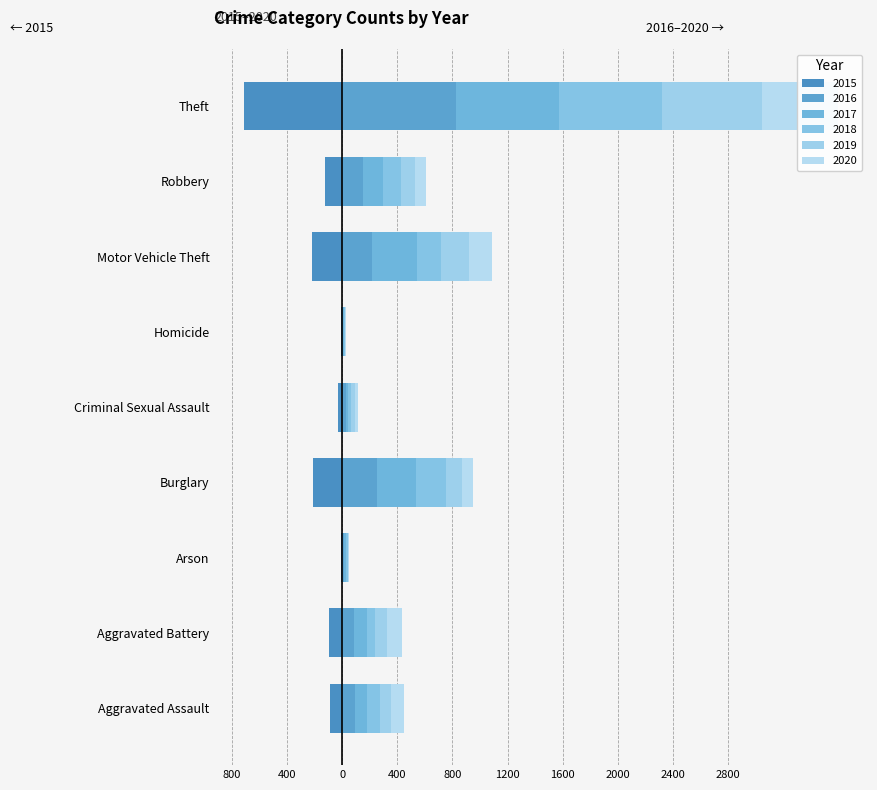

Reading right to left, what are all the values shown in this chart?

2015: Theft=-710	Robbery=-121	Motor Vehicle Theft=-215	Homicide=-9	Criminal Sexual Assault=-26	Burglary=-208	Arson=-11	Aggravated Battery=-93	Aggravated Assault=-90
2016: Theft=825	Robbery=150	Motor Vehicle Theft=215	Homicide=6	Criminal Sexual Assault=26	Burglary=255	Arson=17	Aggravated Battery=86	Aggravated Assault=94
2017: Theft=747	Robbery=145	Motor Vehicle Theft=327	Homicide=7	Criminal Sexual Assault=18	Burglary=278	Arson=14	Aggravated Battery=96	Aggravated Assault=88
2018: Theft=745	Robbery=132	Motor Vehicle Theft=176	Homicide=8	Criminal Sexual Assault=18	Burglary=219	Arson=9	Aggravated Battery=55	Aggravated Assault=96
2019: Theft=729	Robbery=104	Motor Vehicle Theft=204	Homicide=3	Criminal Sexual Assault=31	Burglary=120	Arson=5	Aggravated Battery=89	Aggravated Assault=75
2020: Theft=550	Robbery=81	Motor Vehicle Theft=167	Homicide=2	Criminal Sexual Assault=24	Burglary=76	Arson=4	Aggravated Battery=107	Aggravated Assault=96